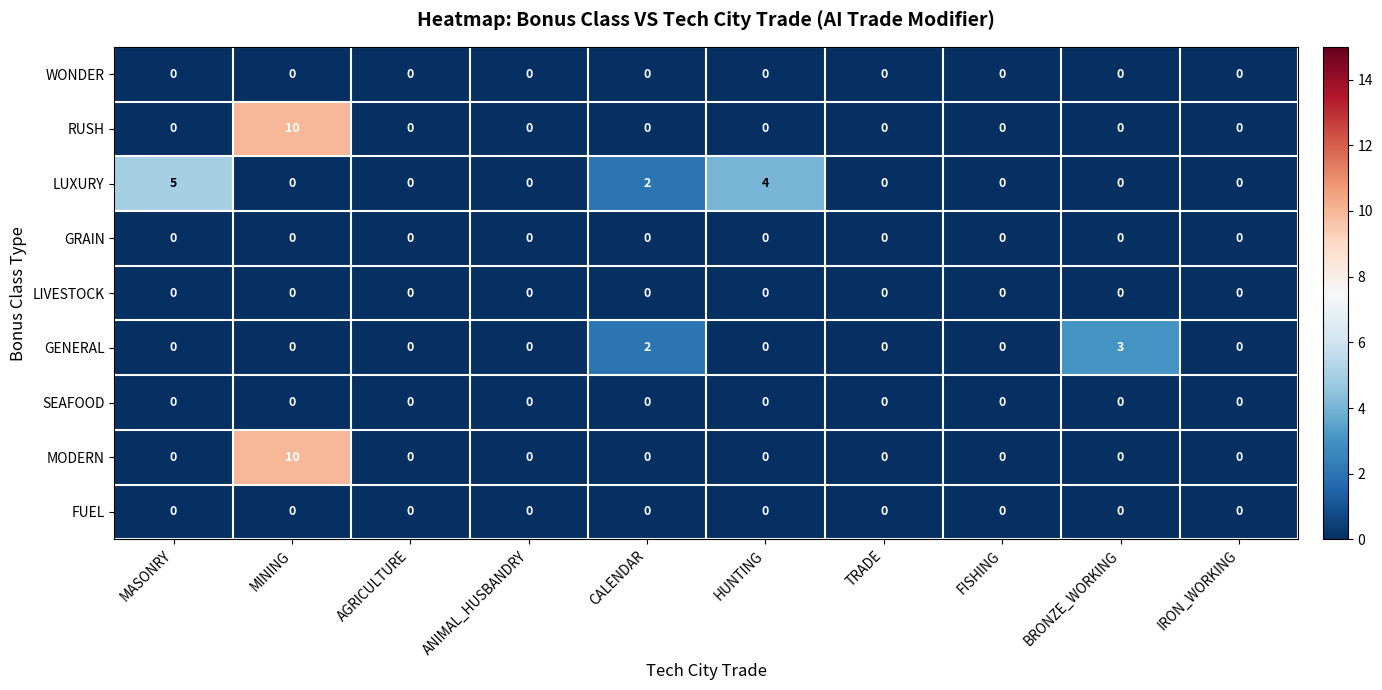

Which label corresponds to the largest value in the chart?

MINING